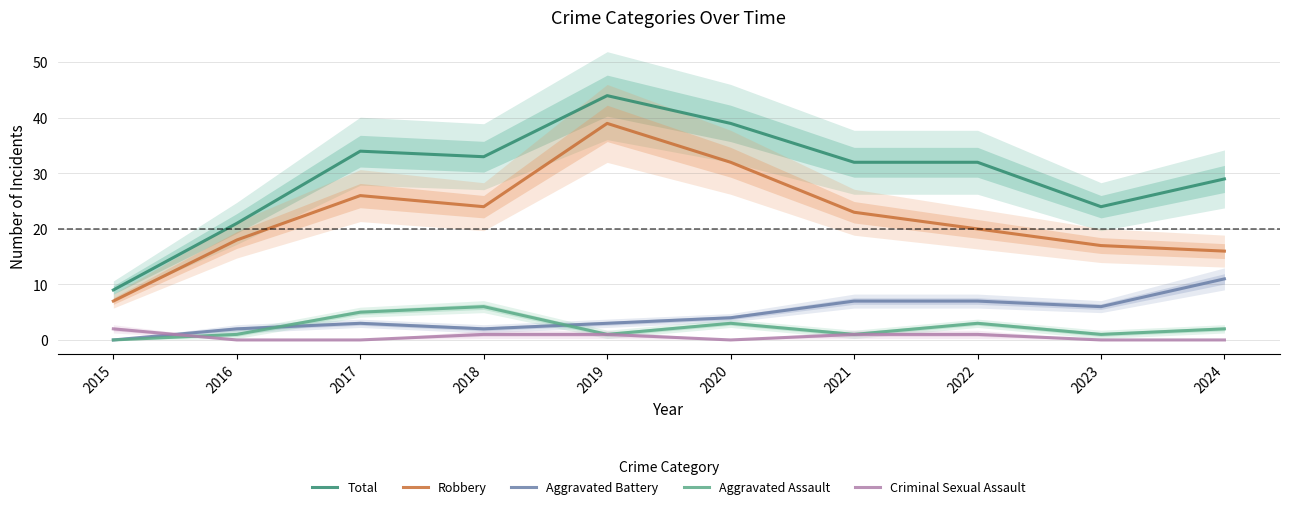

True or false: Robbery and Aggravated Assault intersect in this chart.

False